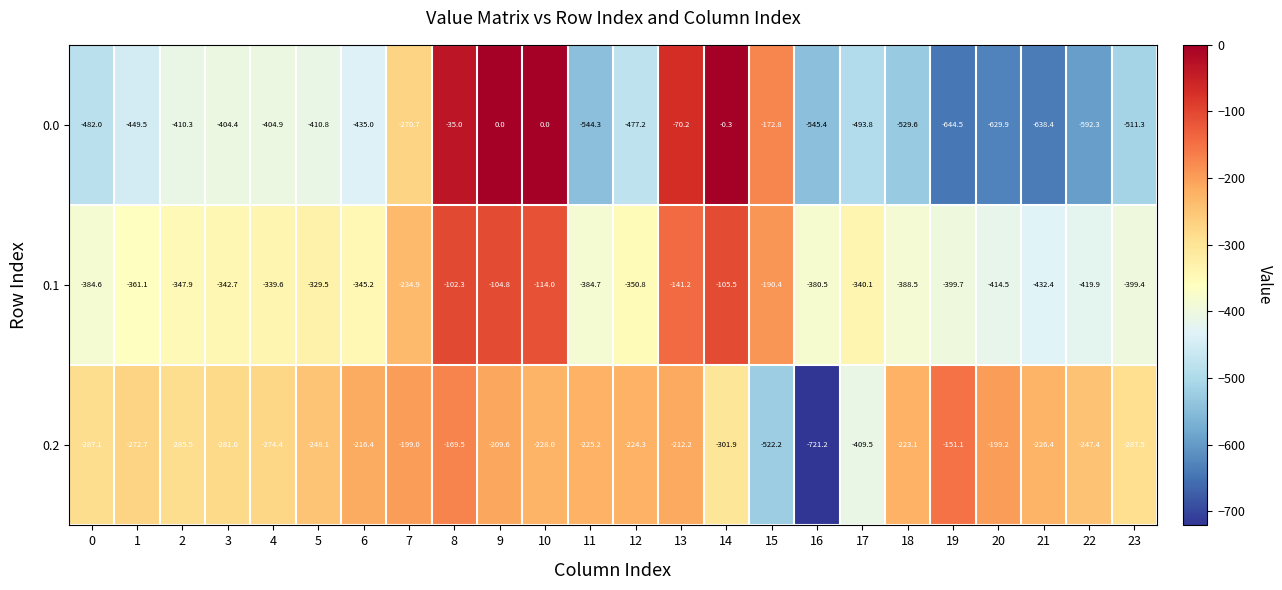

What is the sum of all 0.2 values?

-6622.5